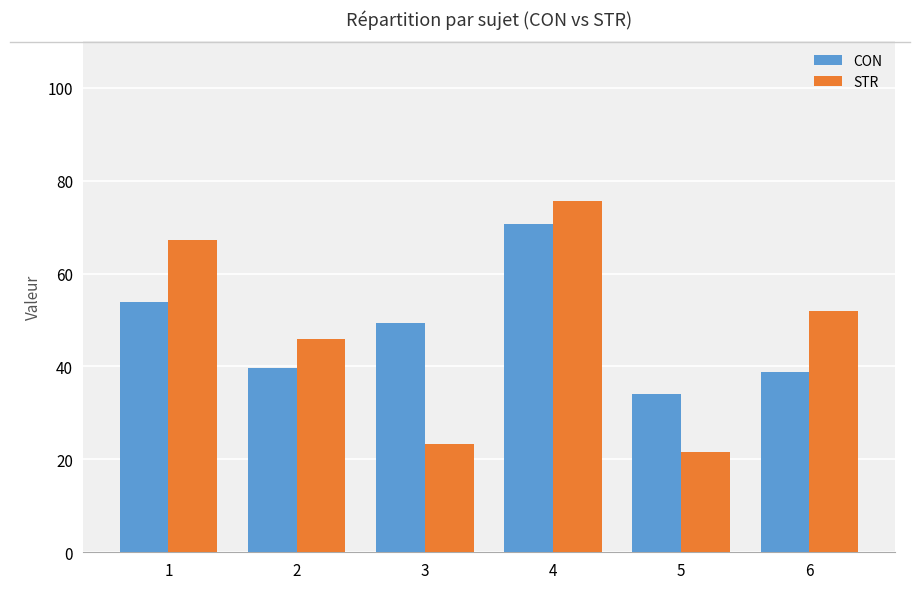

What is the maximum value shown in the chart?

75.6